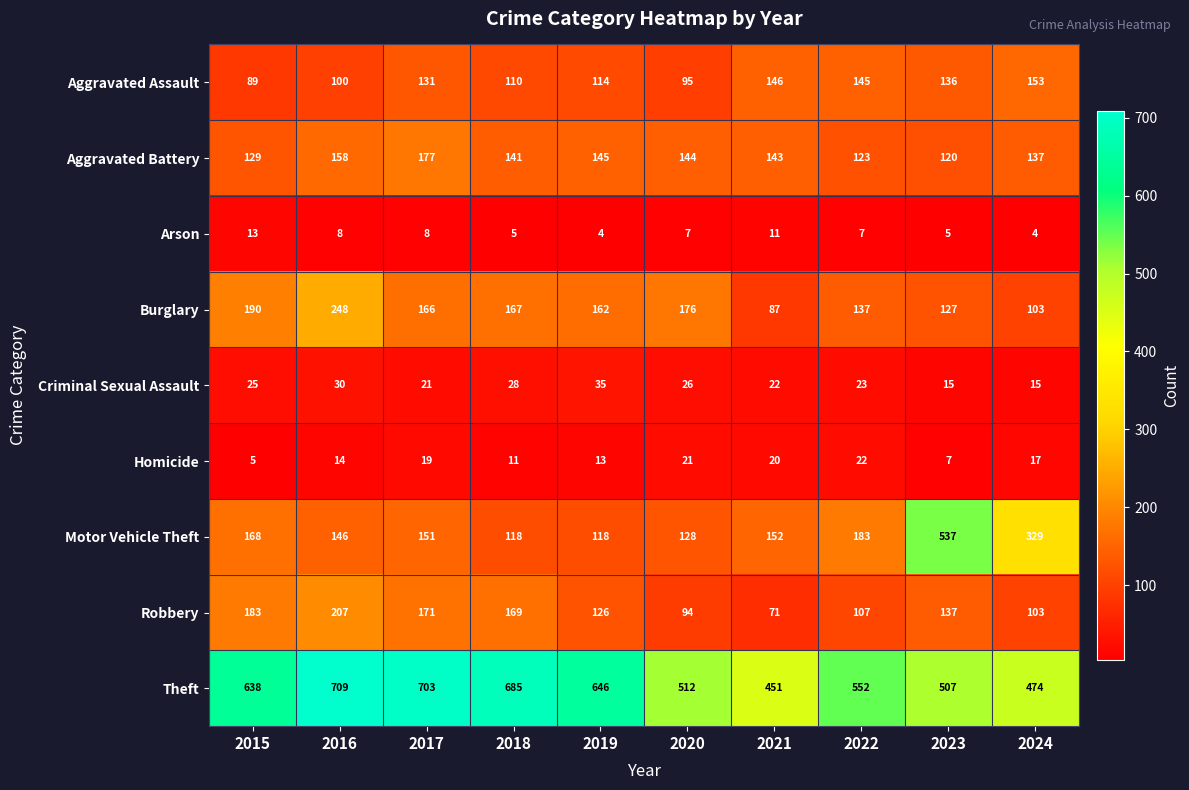

What is the maximum value for Homicide?

22